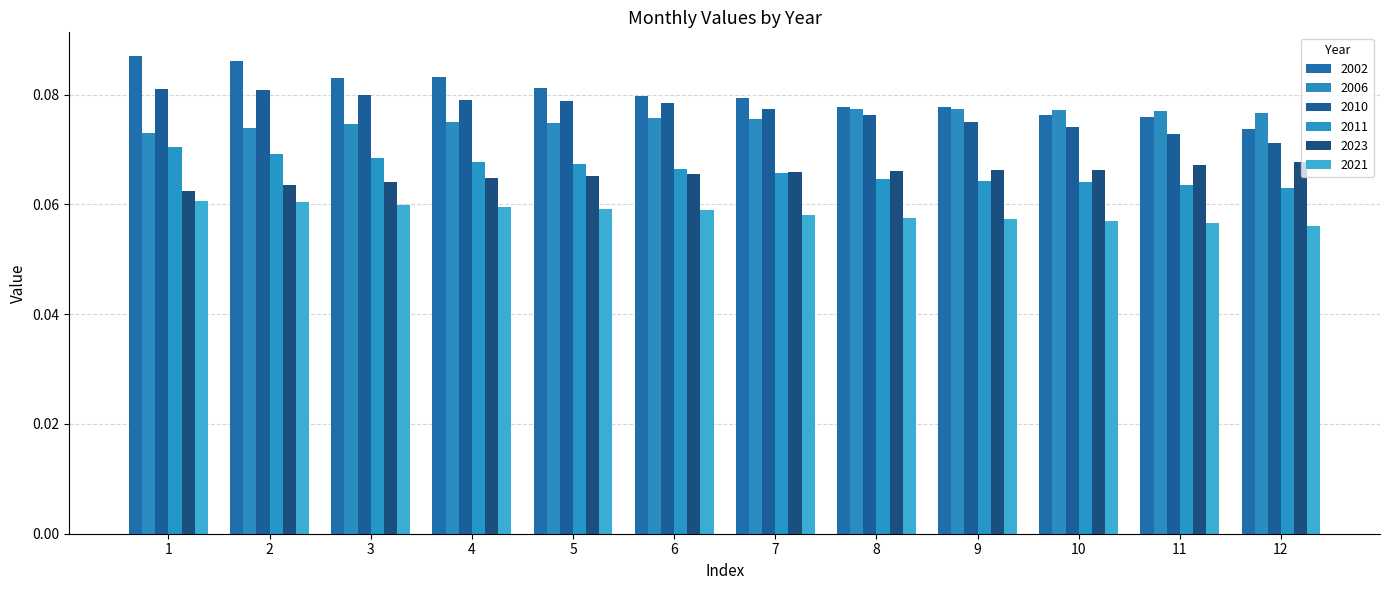

List the series in order of their peak value, highest first.

2002, 2010, 2006, 2011, 2023, 2021